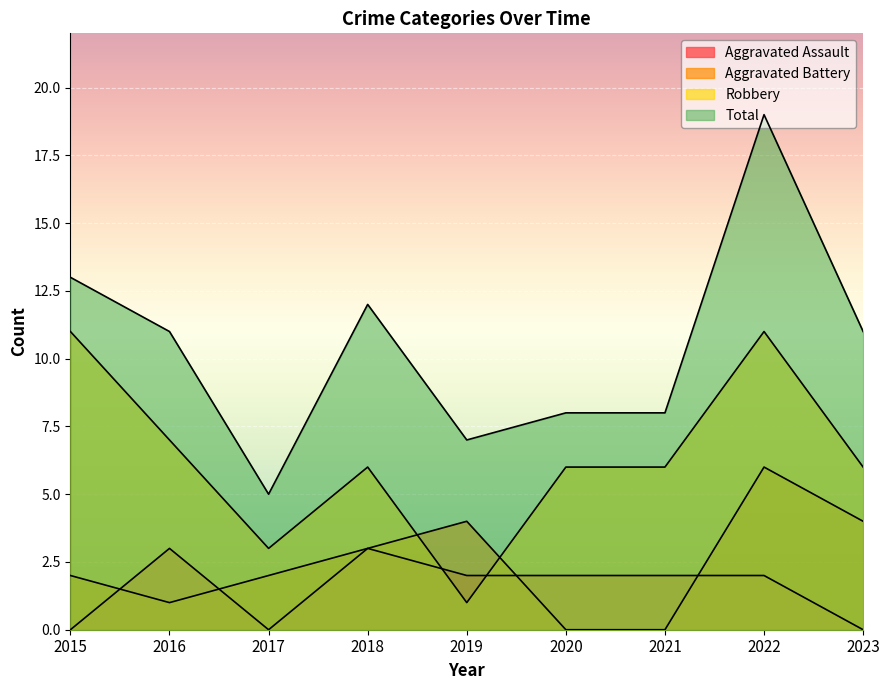

How many lines are shown in the chart?

4